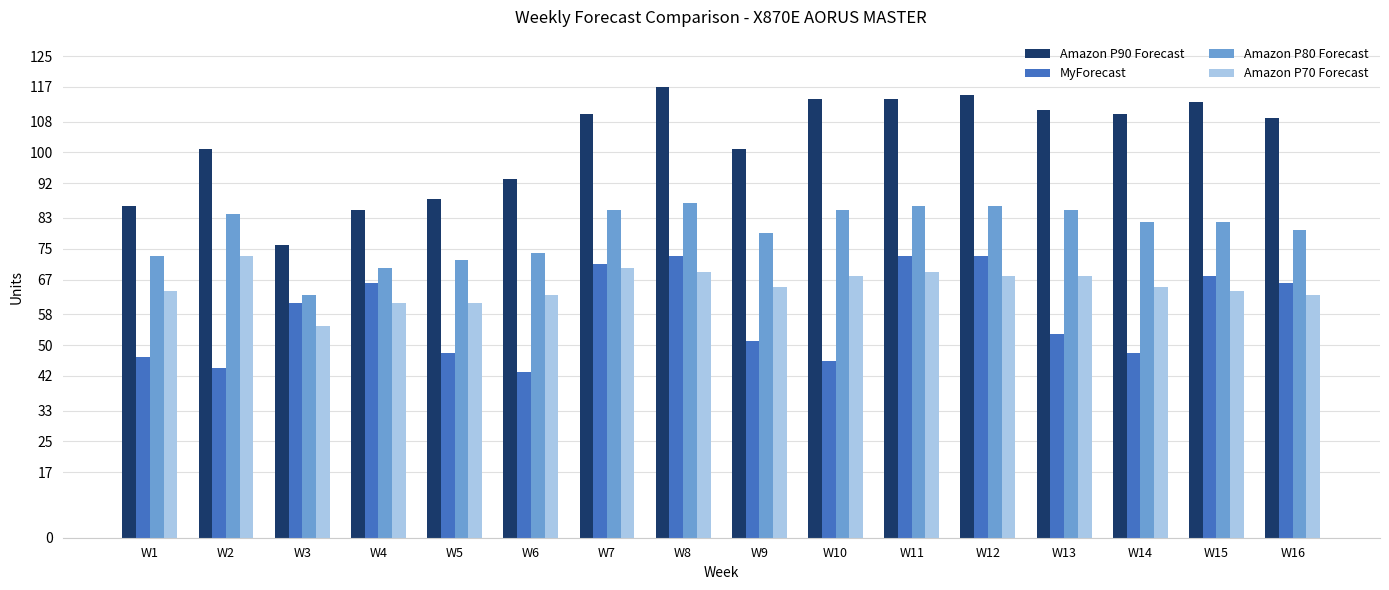

The Amazon P90 Forecast series shows 51 at W15. True or false?

False